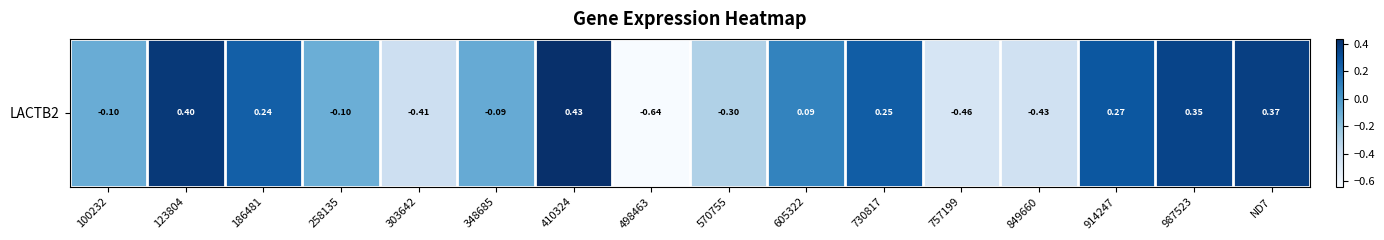

Is it true that the value at ND7 is 0.5?

False